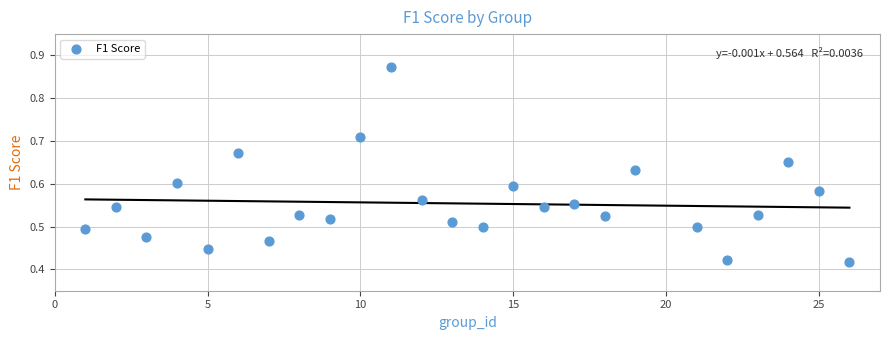

What is the range of X values (max minus min)?

25.0